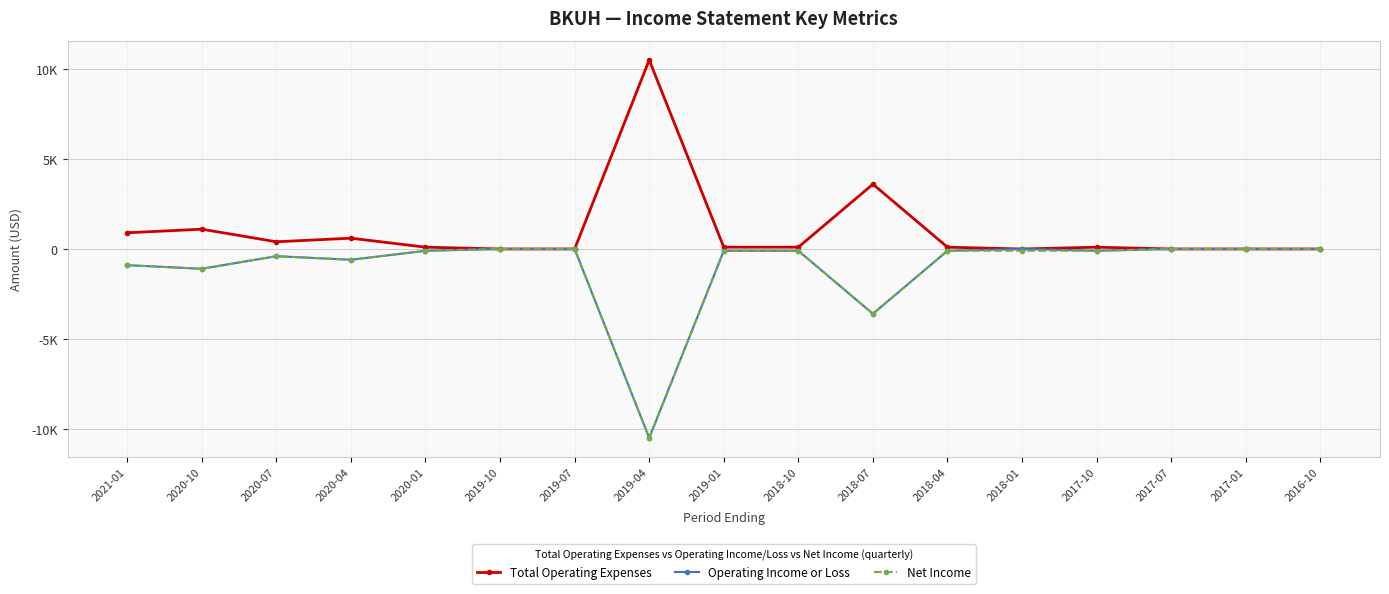

The Net Income series shows -400 at 2020-07. True or false?

True